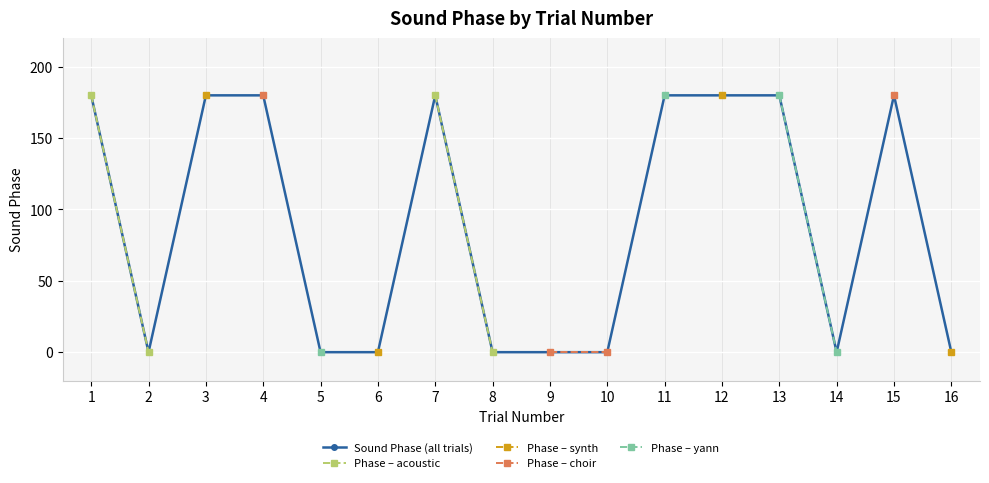

True or false: Phase – yann and Phase – acoustic intersect in this chart.

False